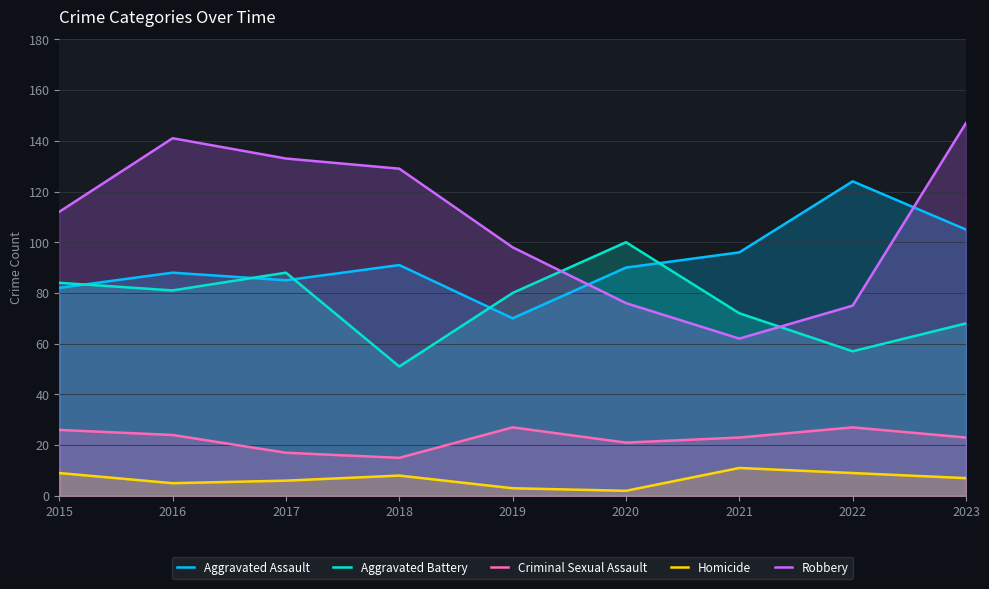

Reading left to right, extract all data points from this chart.

Aggravated Assault: 82	88	85	91	70	90	96	124	105
Aggravated Battery: 84	81	88	51	80	100	72	57	68
Criminal Sexual Assault: 26	24	17	15	27	21	23	27	23
Homicide: 9	5	6	8	3	2	11	9	7
Robbery: 112	141	133	129	98	76	62	75	147